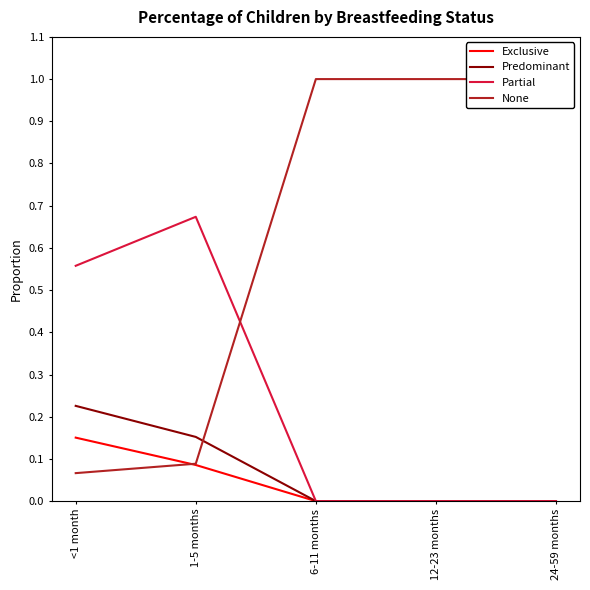

What position from the right is 1-5 months?

4